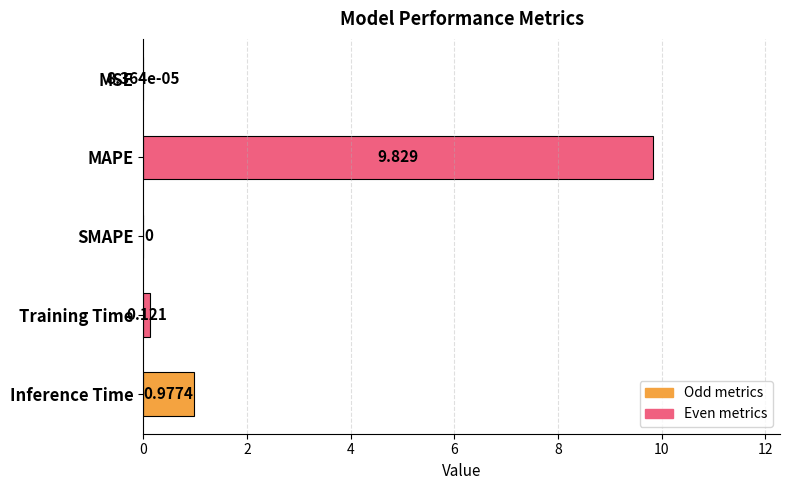

Does the chart contain stacked bars?

No